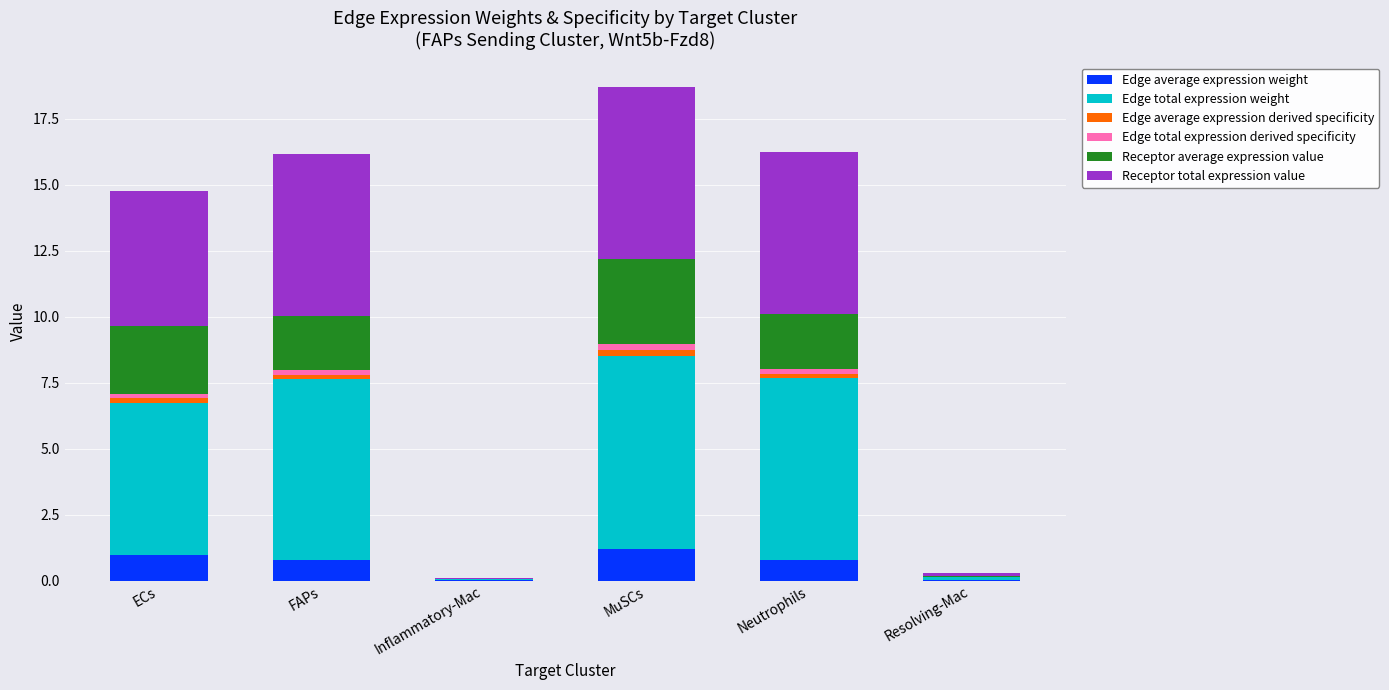

At which category is the sum across all series the highest?

MuSCs